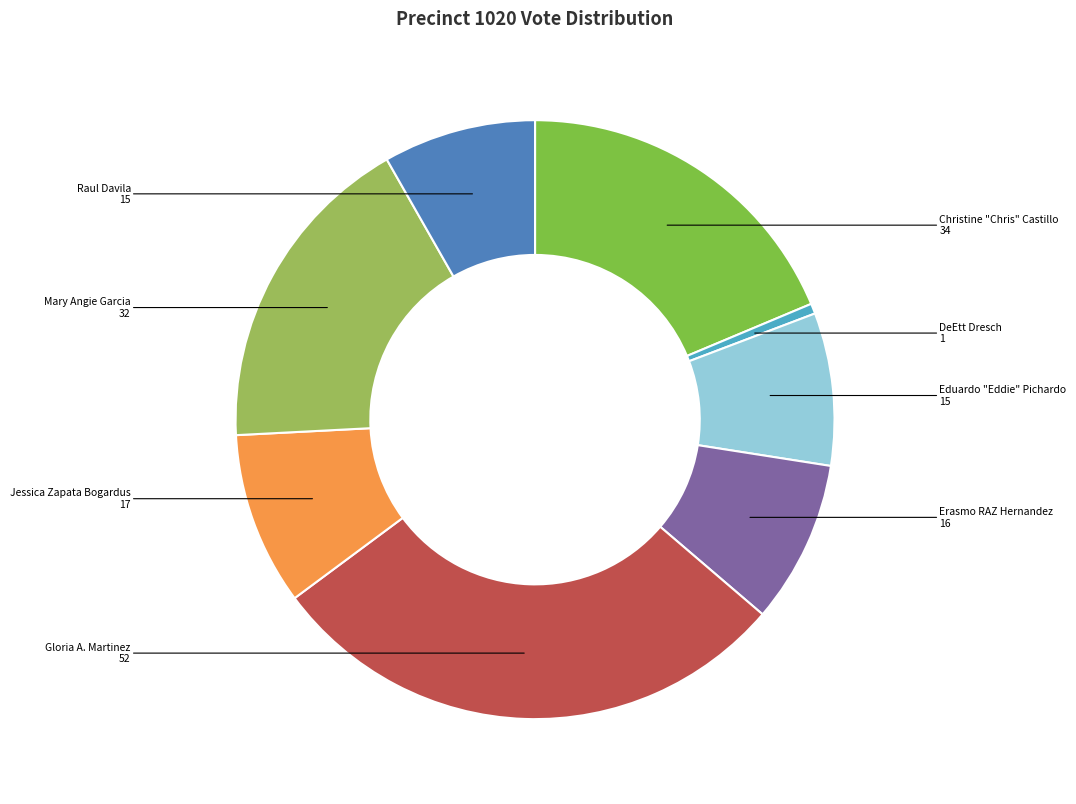

Is there a majority slice in this chart?

No